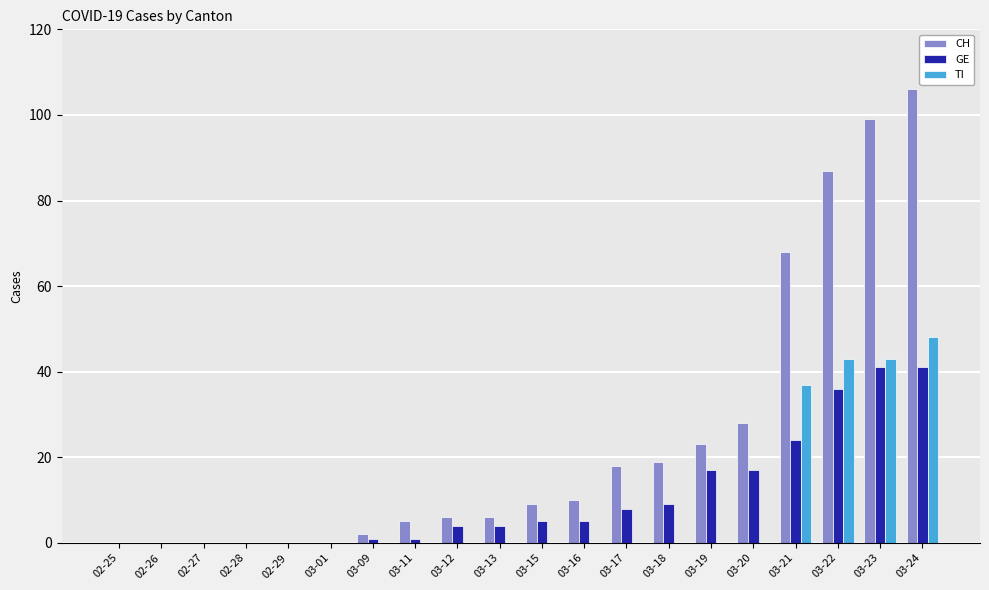

What is the sum of all TI values?

171